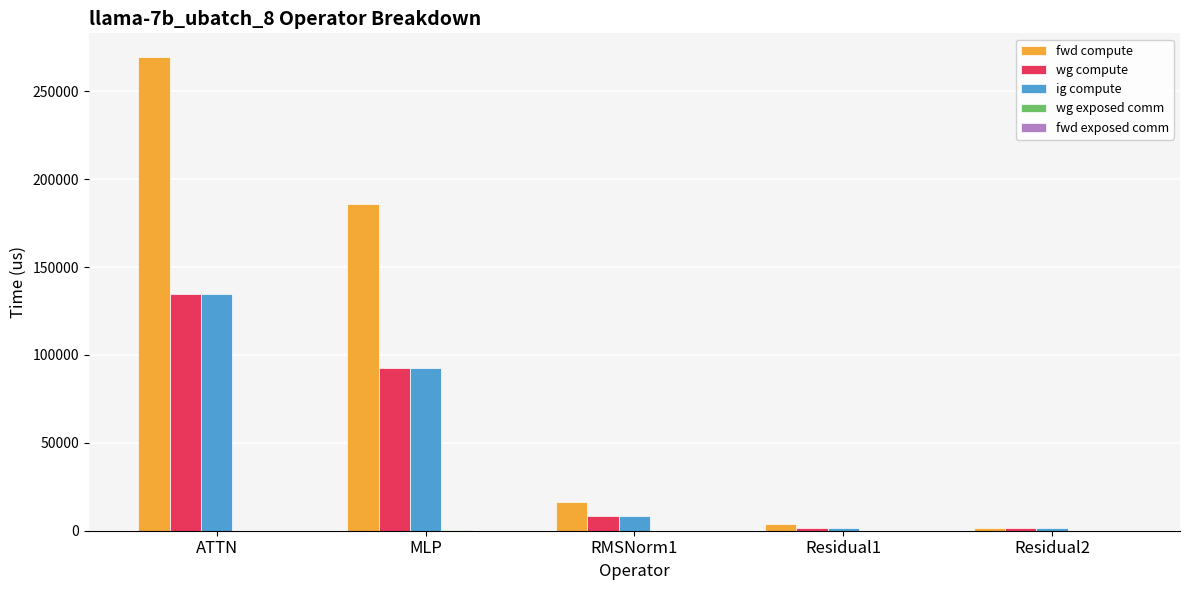

What is the total value across all series at MLP?

371414.7